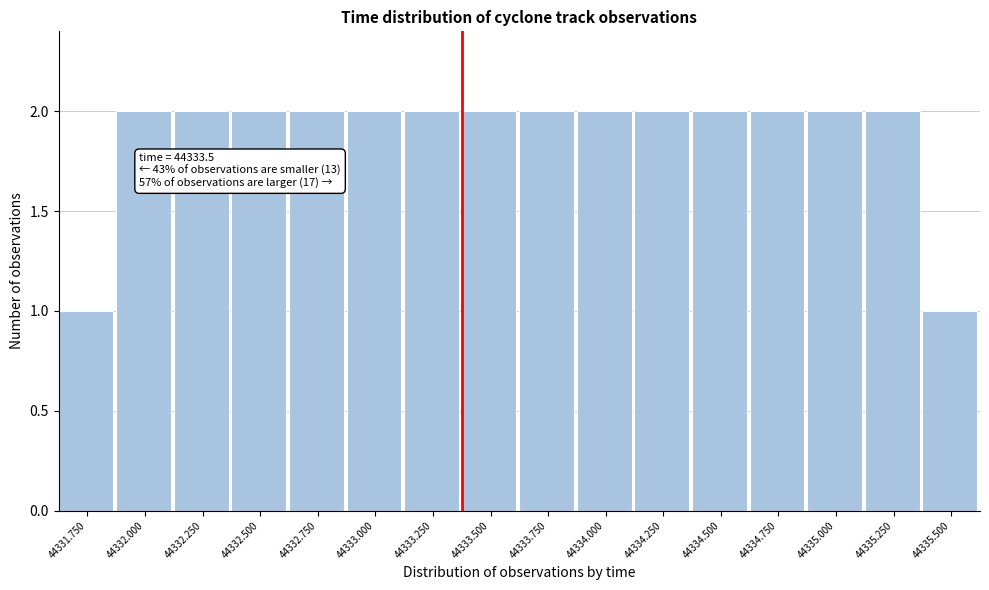

Reading left to right, transcribe all the data shown in this chart.

44331.750=1	44332.000=2	44332.250=2	44332.500=2	44332.750=2	44333.000=2	44333.250=2	44333.500=2	44333.750=2	44334.000=2	44334.250=2	44334.500=2	44334.750=2	44335.000=2	44335.250=2	44335.500=1